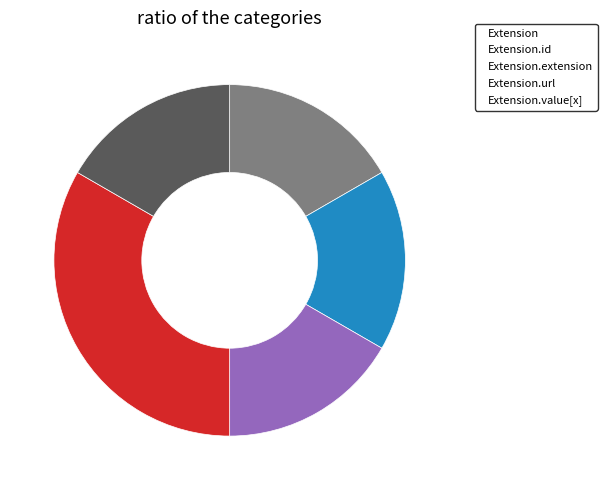

Does Extension.url represent more than half of the total?

No